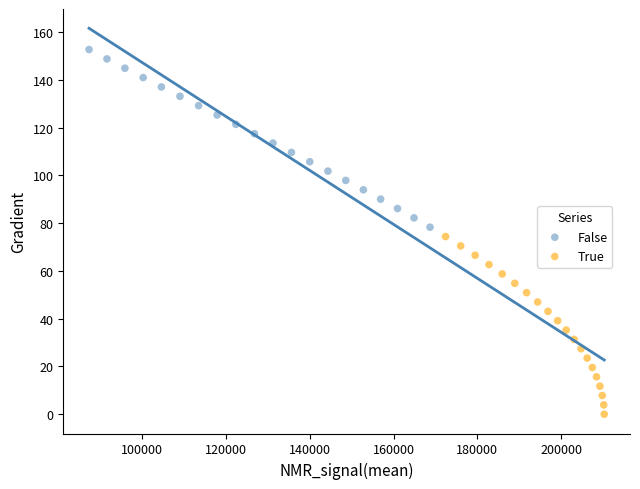

Which series contains the lowest Y value?

True